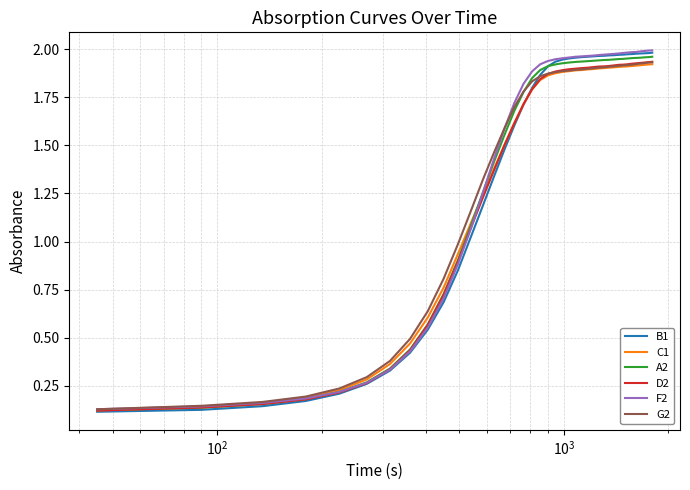

Which series has the largest range (max minus min)?

B1